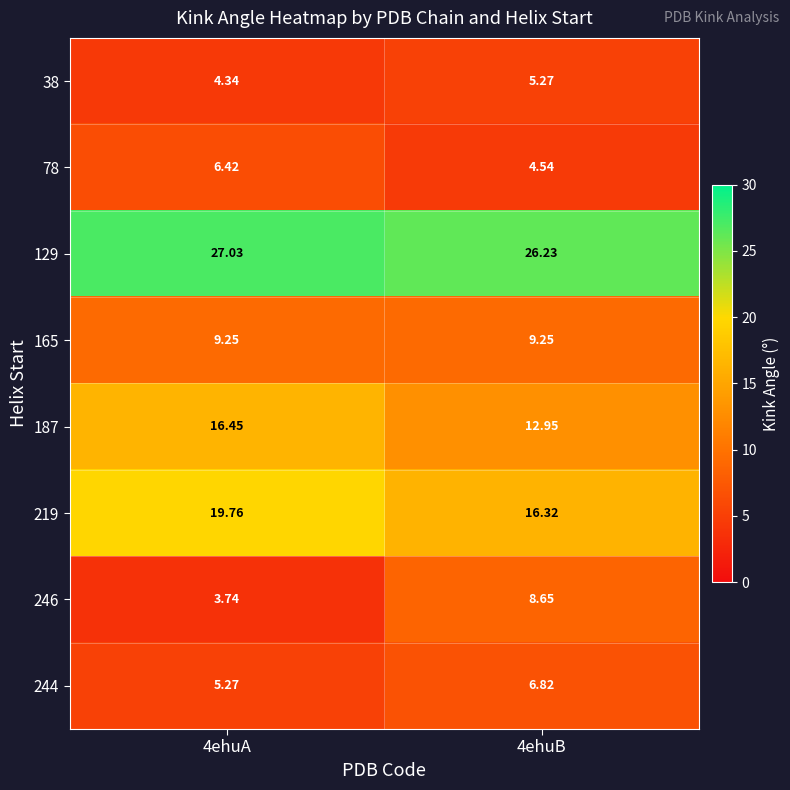

Reading left to right, list all the values displayed in this chart.

38: 4ehuA=4.3	4ehuB=5.3
78: 4ehuA=6.4	4ehuB=4.5
129: 4ehuA=27.0	4ehuB=26.2
165: 4ehuA=9.2	4ehuB=9.2
187: 4ehuA=16.4	4ehuB=12.9
219: 4ehuA=19.8	4ehuB=16.3
246: 4ehuA=3.7	4ehuB=8.7
244: 4ehuA=5.3	4ehuB=6.8